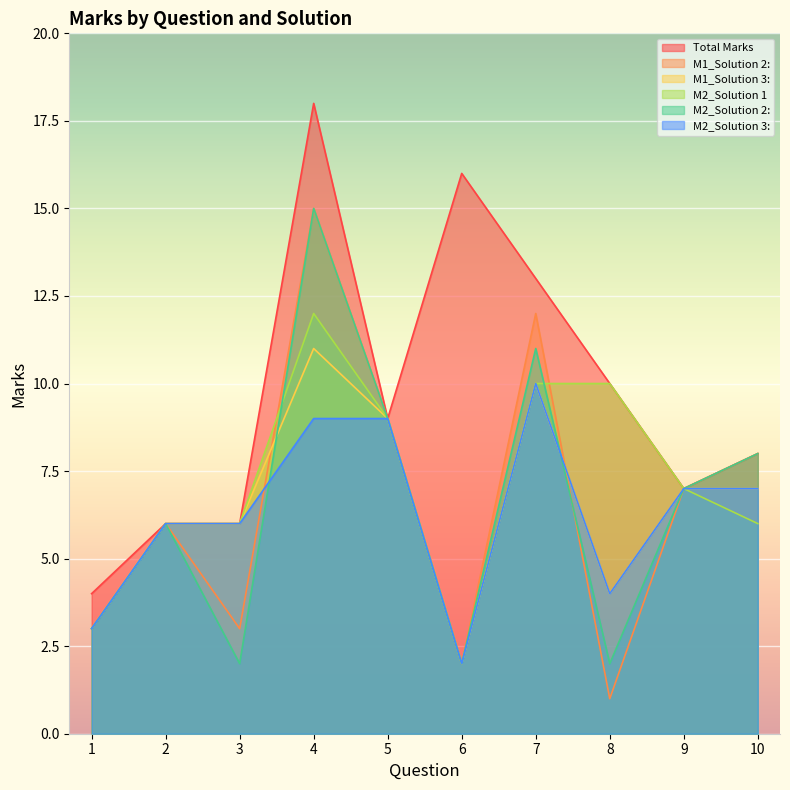

Reading left to right, list all the values displayed in this chart.

Total Marks: 4	6	6	18	9	16	13	10	7	8
M1_Solution 2:: 3	6	3	15	9	2	12	1	7	8
M1_Solution 3:: 3	6	6	11	9	2	10	4	7	7
M2_Solution 1: 3	6	6	12	9	2	10	10	7	6
M2_Solution 2:: 3	6	2	15	9	2	11	2	7	8
M2_Solution 3:: 3	6	6	9	9	2	10	4	7	7